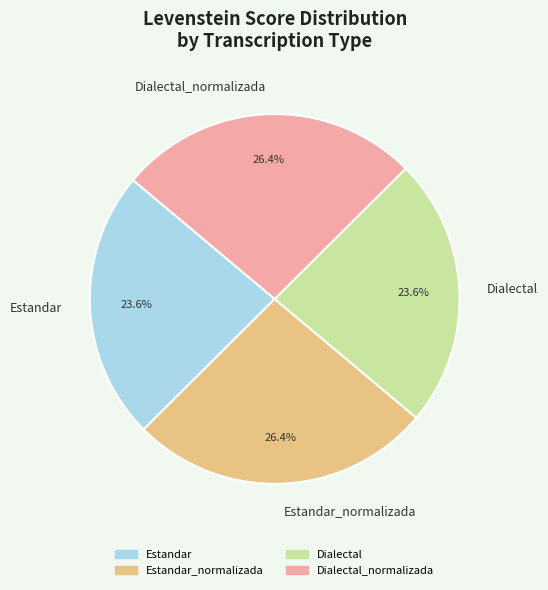

Is it true that Dialectal is 29% of the pie?

False